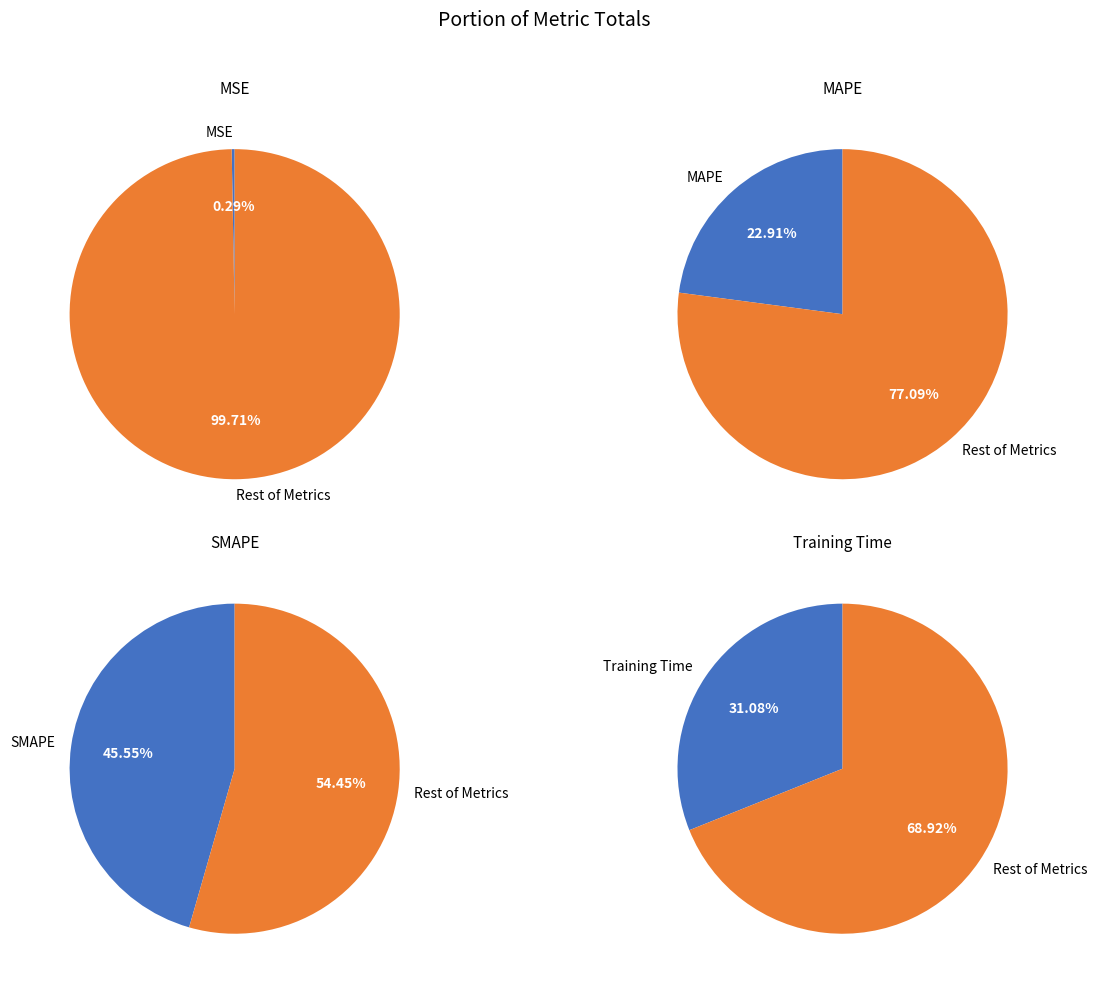

To the nearest percent, what is the combined percentage of Training Time and MSE?

31%